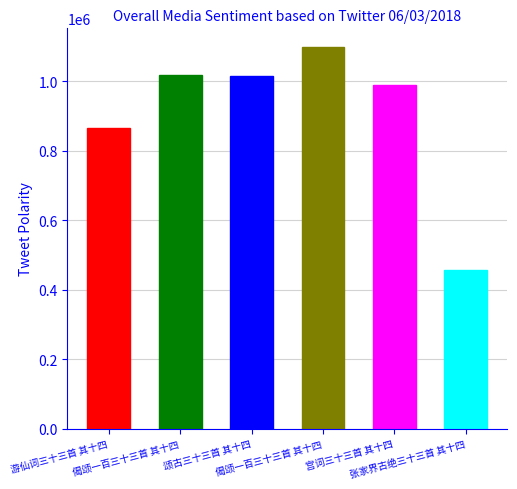

How many data points does each series have?

6